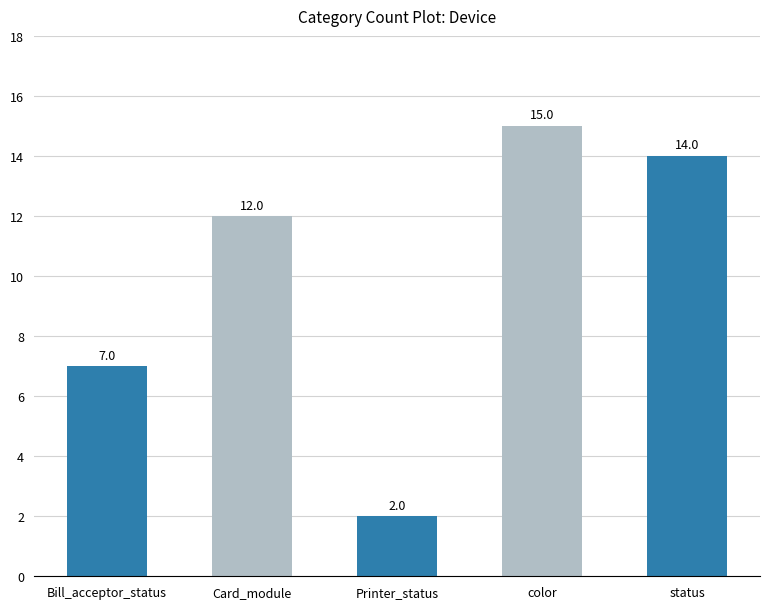

What is the difference between the maximum and second lowest values?

8